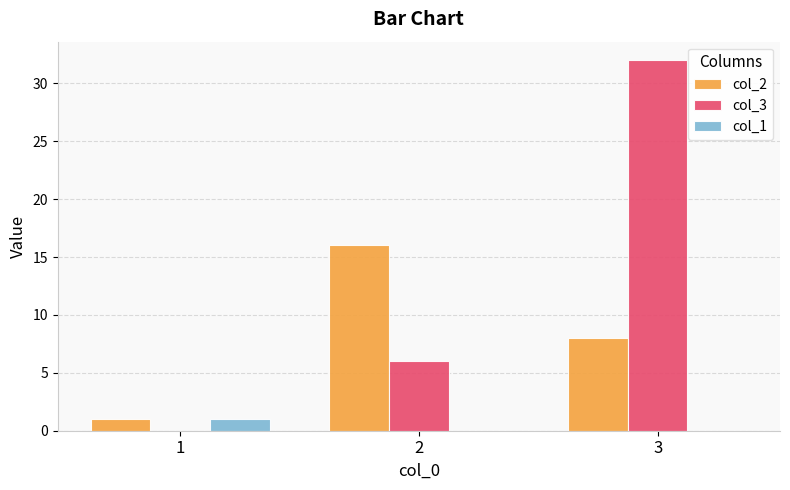

Reading left to right, extract all data points from this chart.

col_2: 1=1	2=16	3=8
col_3: 1=0	2=6	3=32
col_1: 1=1	2=0	3=0